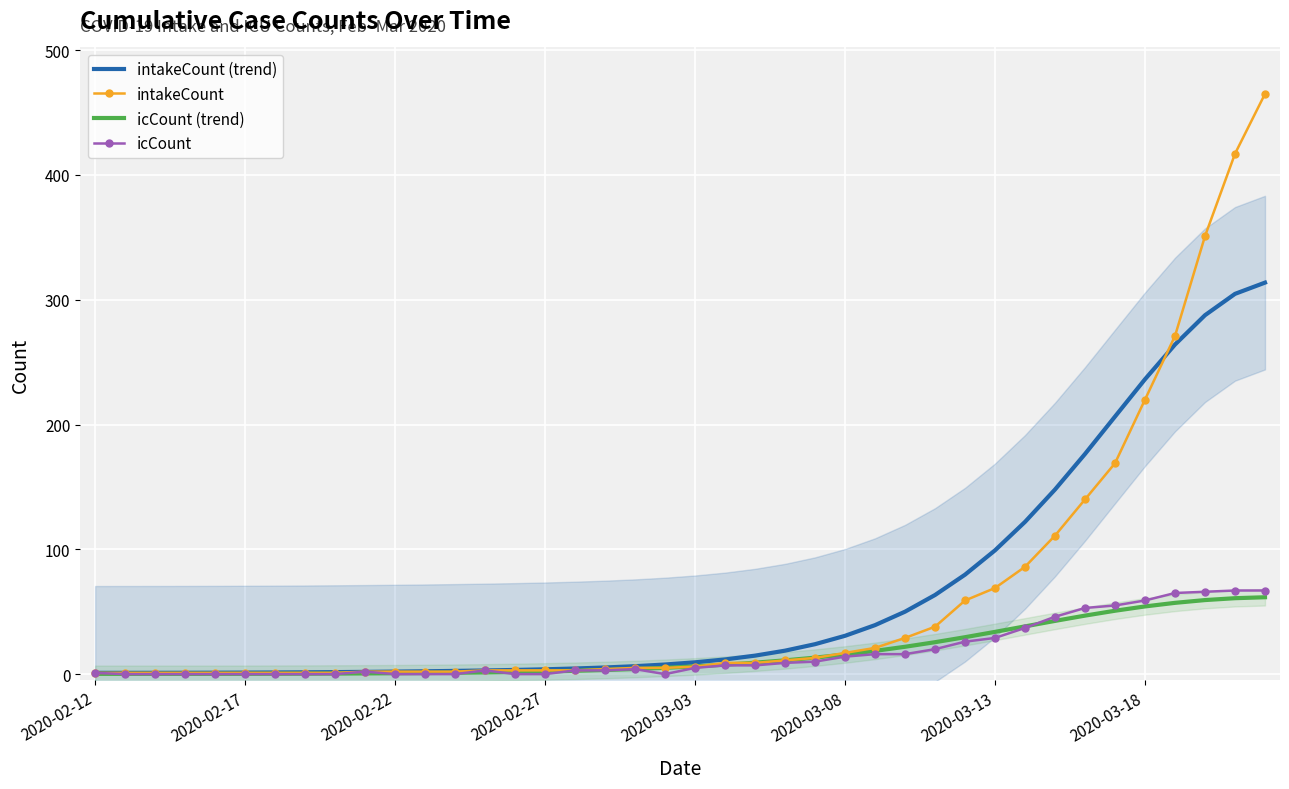

Is it true that intakeCount equals 151.4 at 38?

False